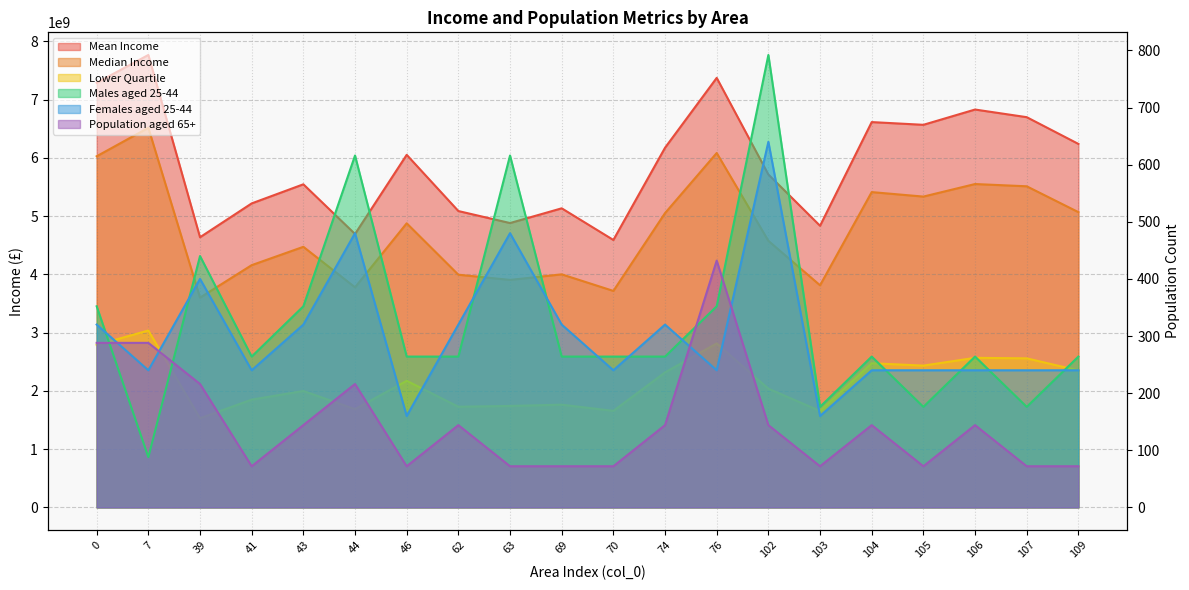

Between 107 and 41, which is larger?

107